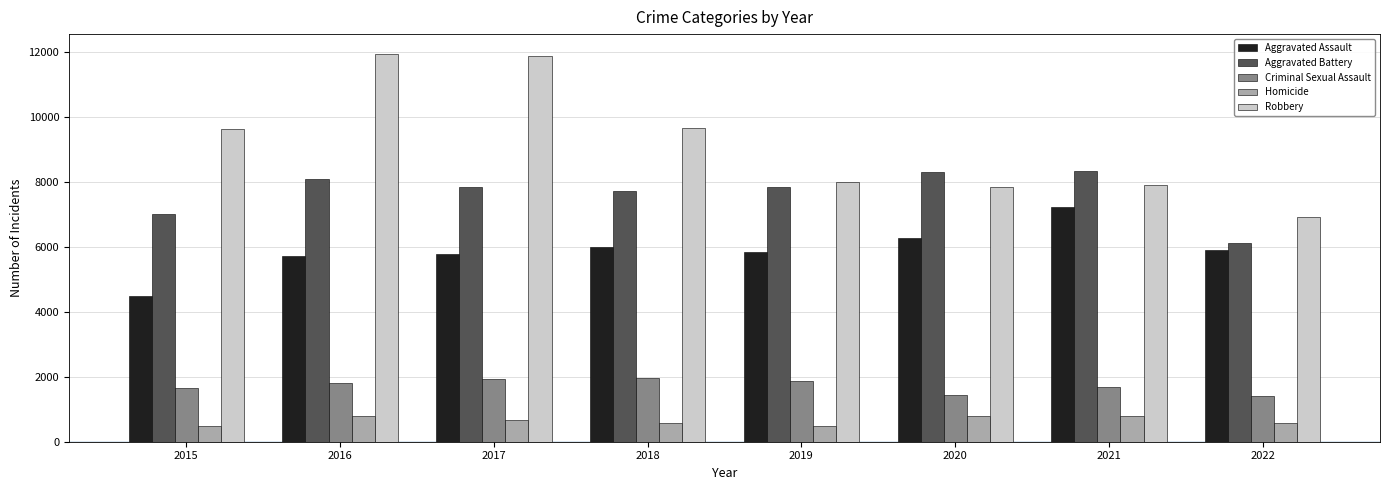

At 2018, list the series in order from largest to smallest.

Robbery, Aggravated Battery, Aggravated Assault, Criminal Sexual Assault, Homicide